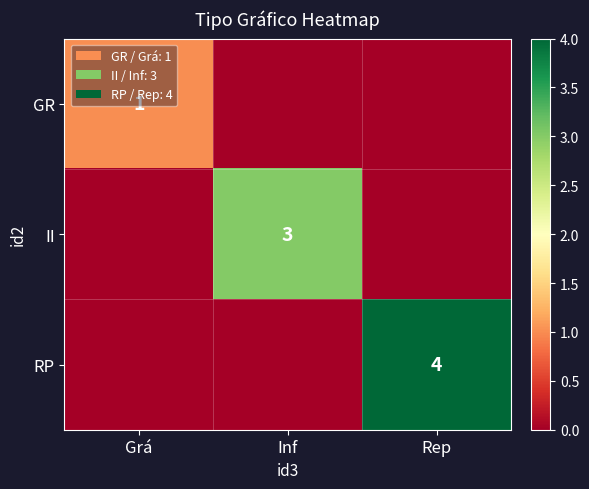

What is the greatest value displayed?

4